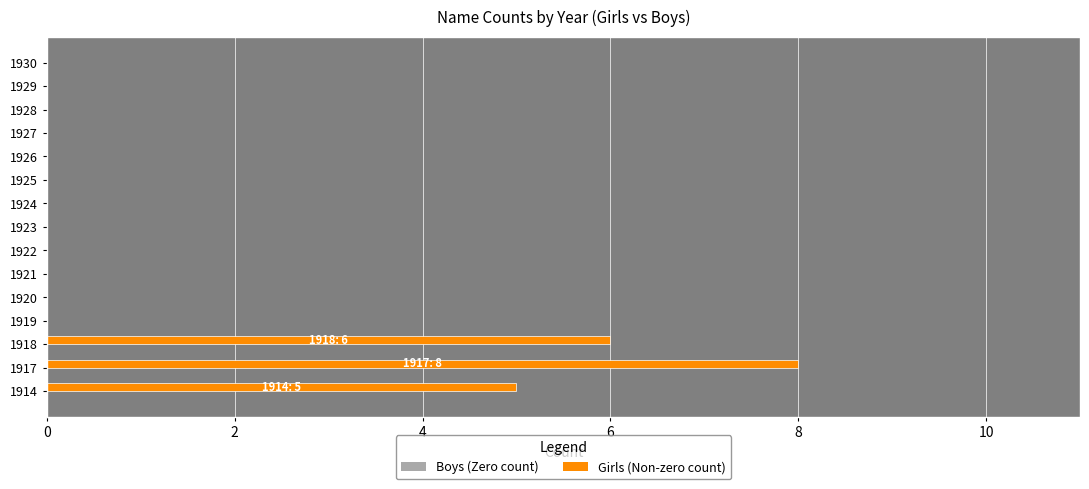

At which label is the value closest to 4?

1914